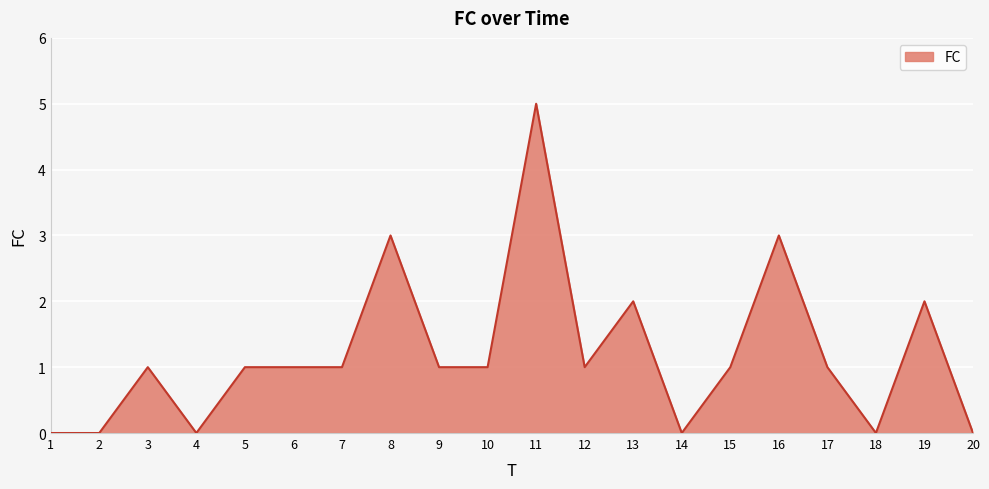

At which category does the chart reach its peak across all series?

11